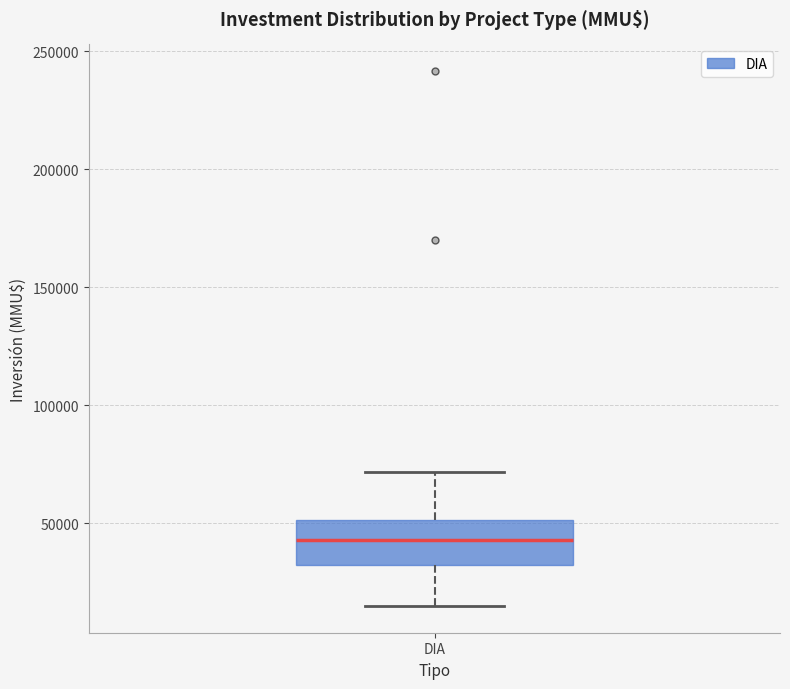

Transcribe this box plot: give where the median line is, the range the box spans, and where the two whiskers end, as read against the y-axis. The values are not printed on the chart, so give them approximately, as read against the axis.

median 45000, box 30000 to 50000, whiskers 15000 to 70000